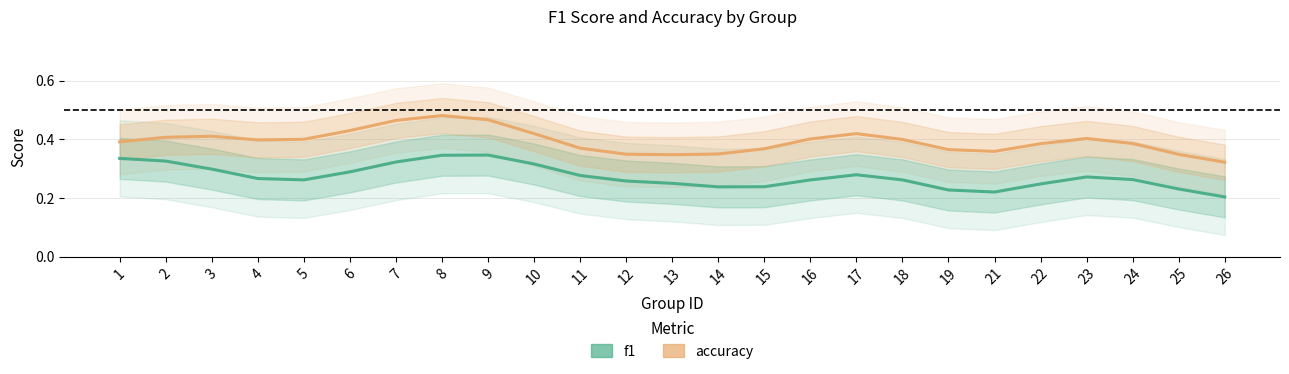

At which category does the chart reach its minimum across all series?

26